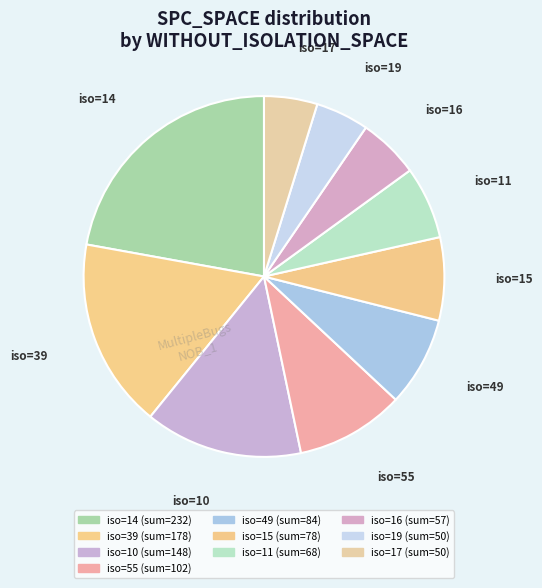

Count the number of slices in the pie.

10